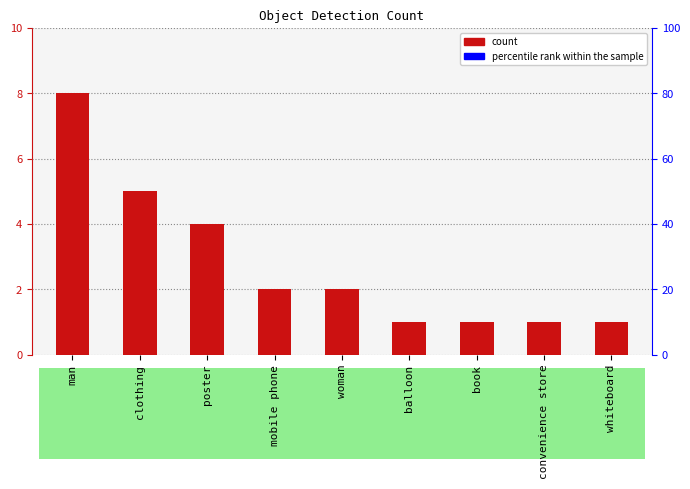

Approximately how many times larger is the value at convenience store compared to mobile phone?

0.5